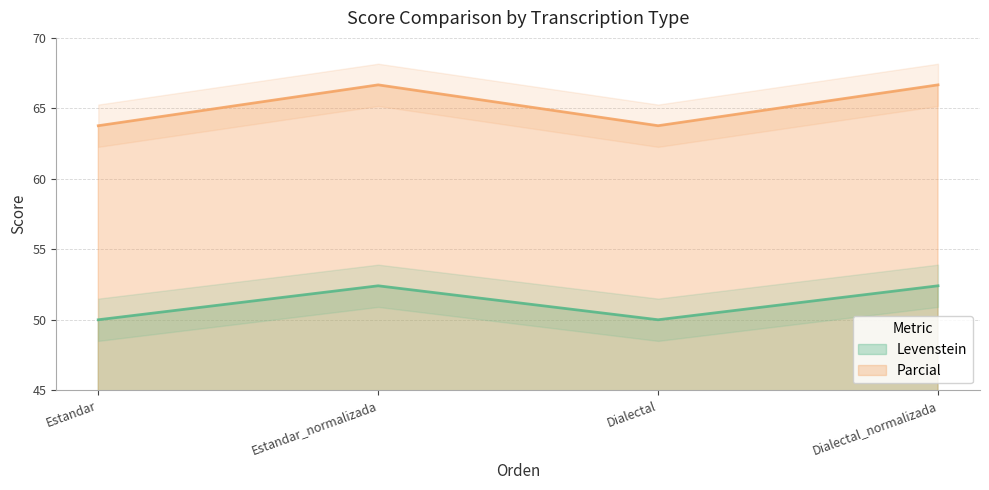

Between Estandar_normalizada and Dialectal_normalizada, which series saw the biggest shift?

Levenstein